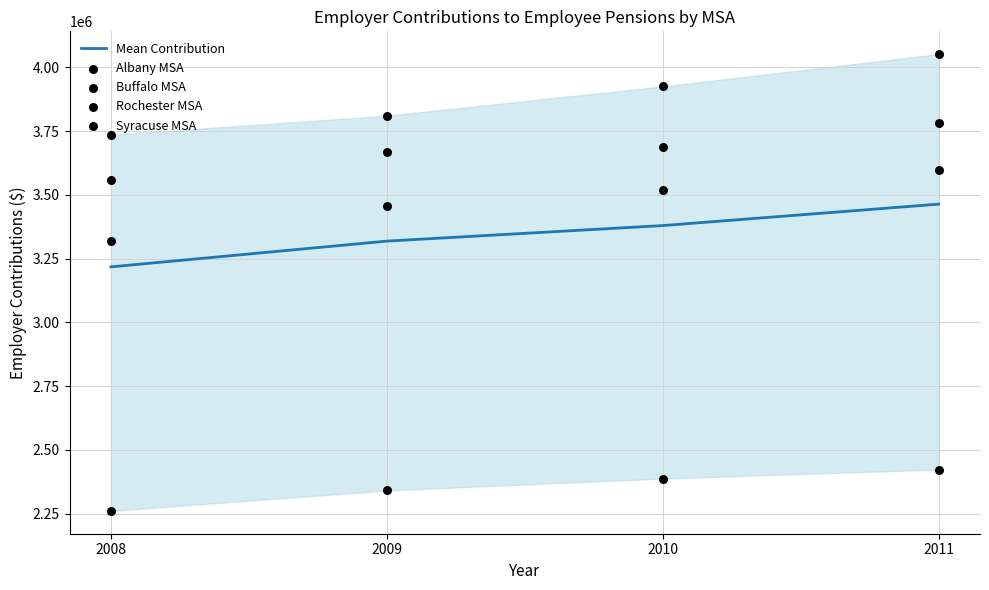

What are all the series names shown in the legend?

Mean Contribution, Albany MSA, Buffalo MSA, Rochester MSA, Syracuse MSA